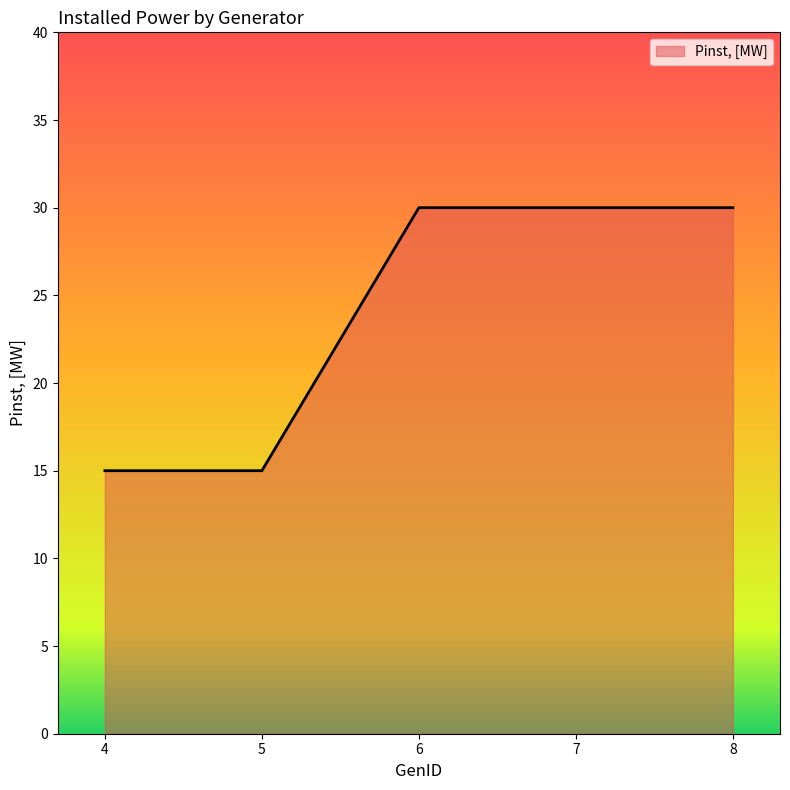

Does the chart display data point markers on the line(s)?

No